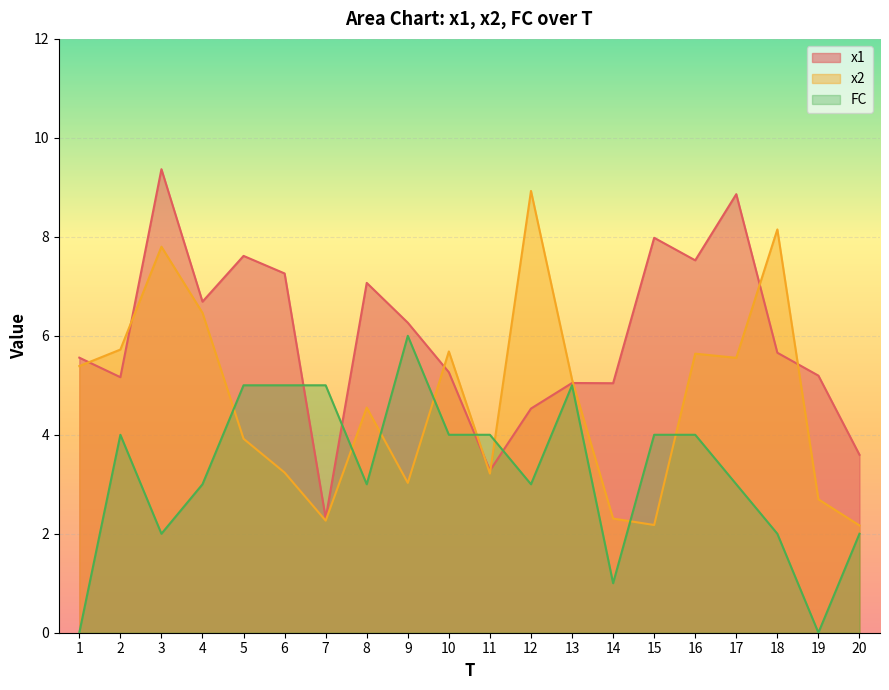

How many interior local peaks does the FC series have?

3